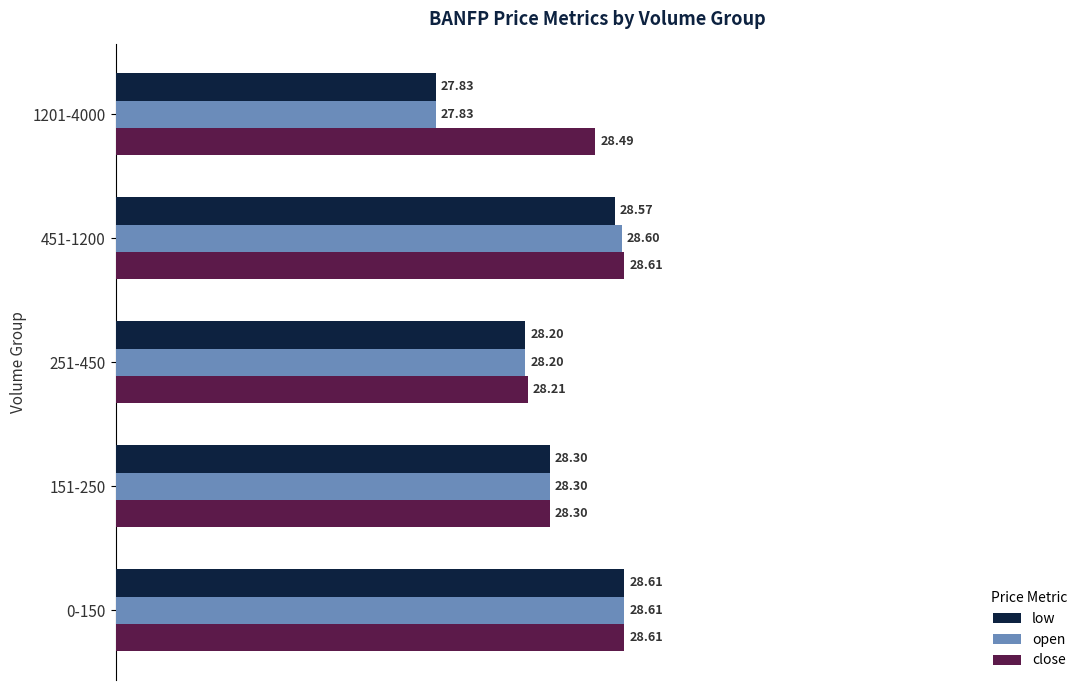

Is the value of open at 451-1200 greater than the value of close at 451-1200?

No